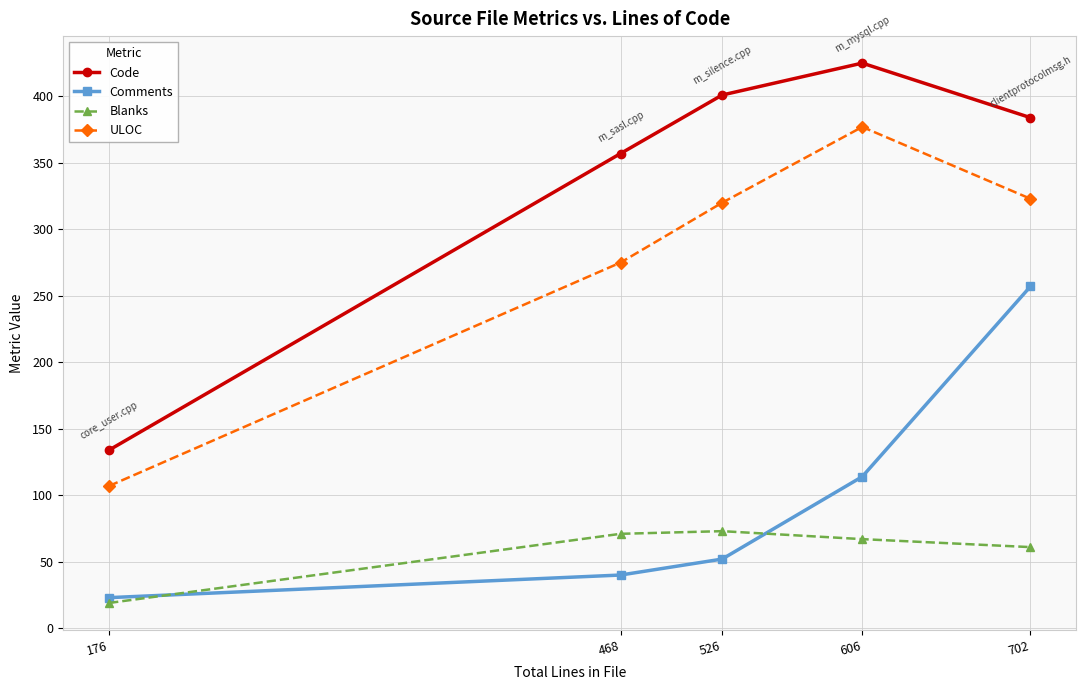

At which label is Comments closest to 140?

606